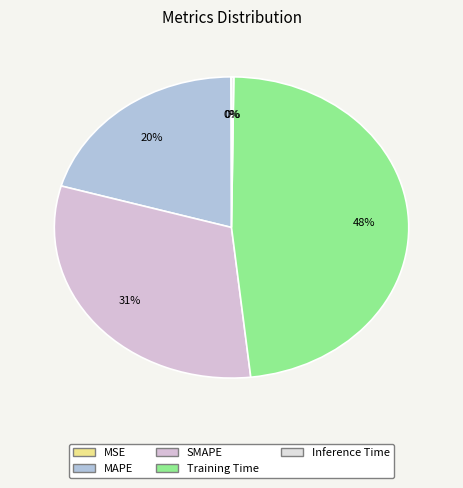

What is the change in value from MAPE to Inference Time?

-0.7